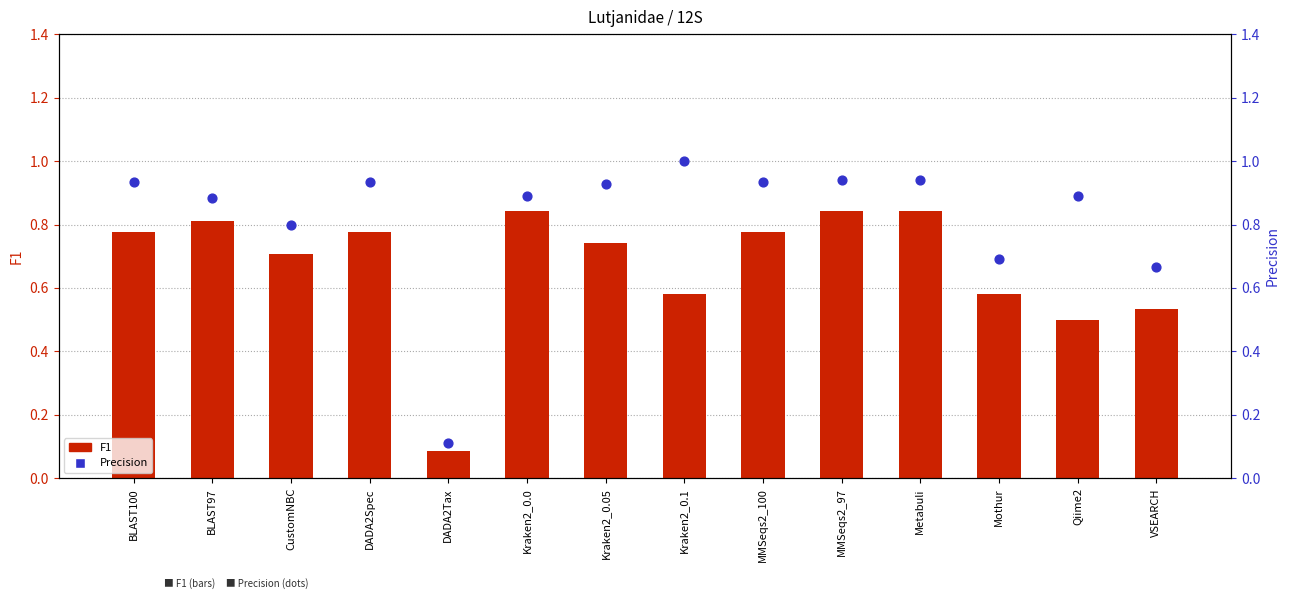

Which series has the largest total across all categories?

Precision